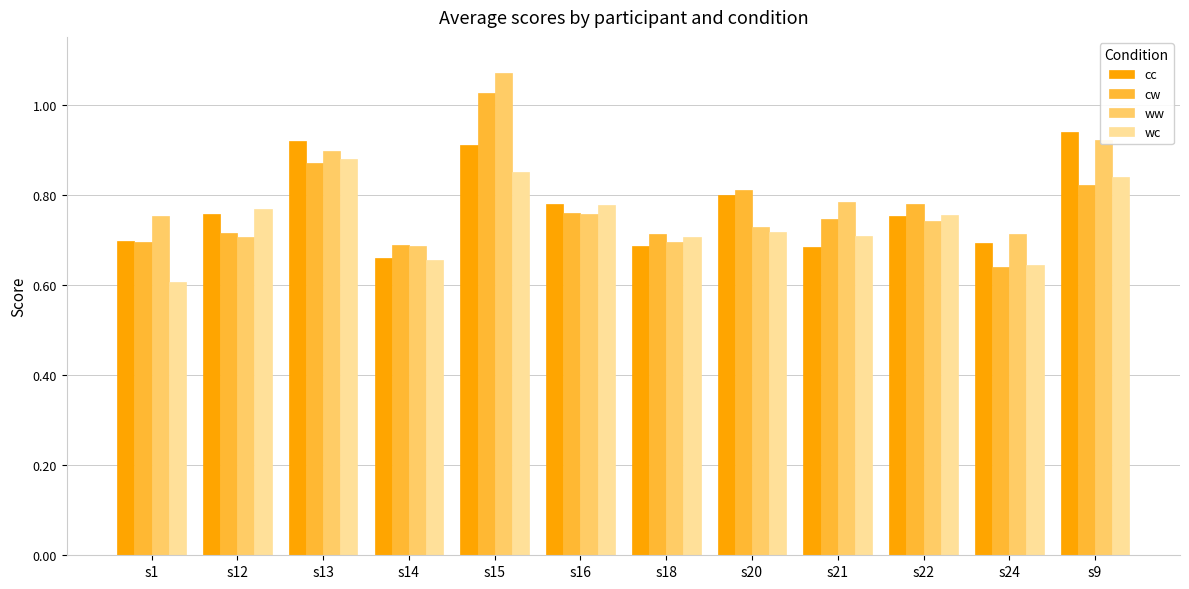

Are the bars horizontal?

No